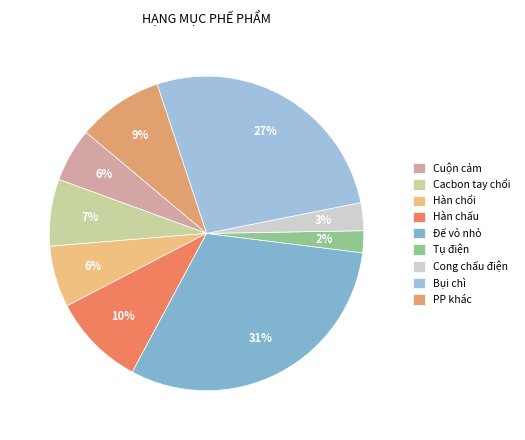

What is the total percentage of Cong chấu điện and Hàn chấu?

12.4%